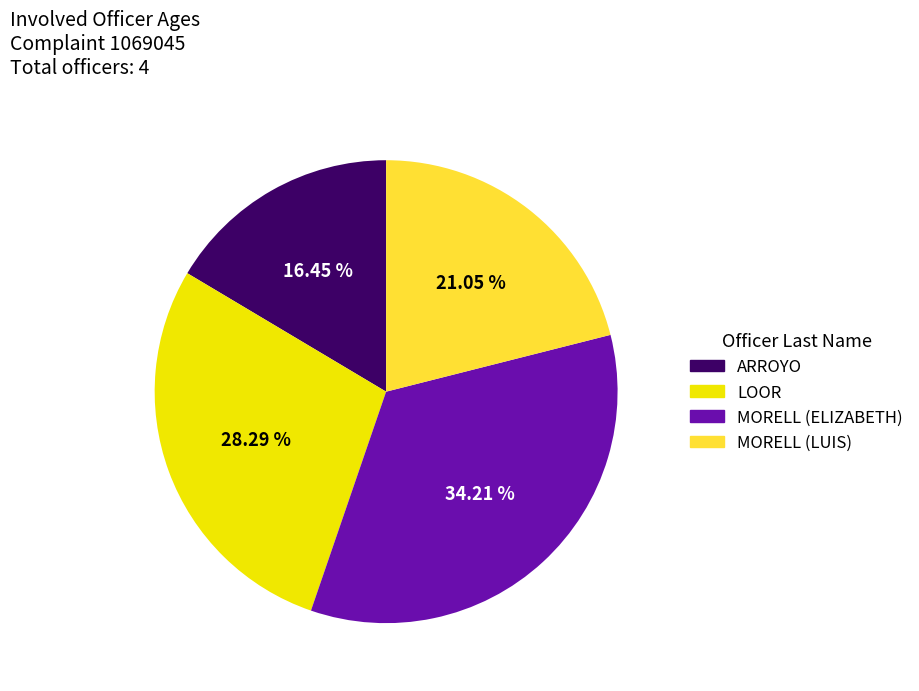

How many slices are in this pie chart?

4